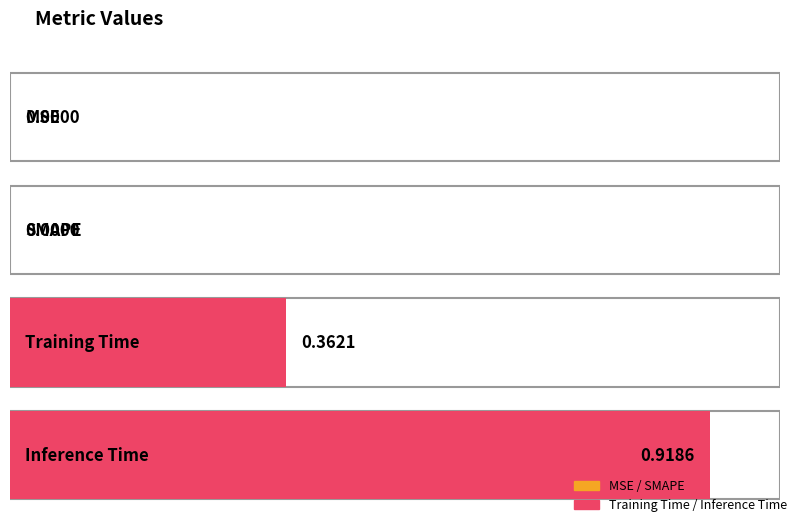

Read the value at Inference Time.

0.9